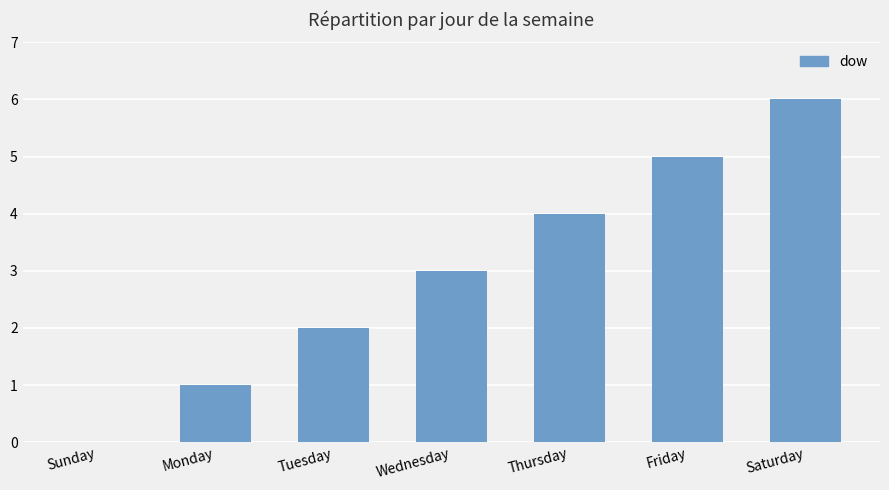

Which has a higher value, Friday or Monday?

Friday